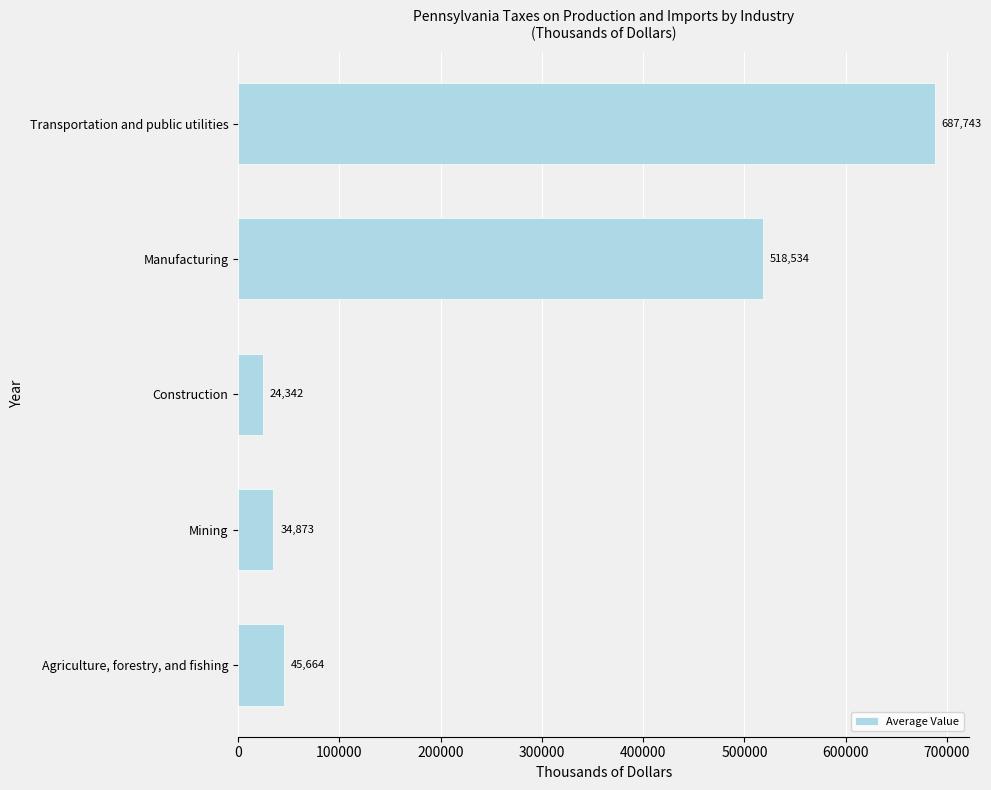

At which category does the chart reach its peak across all series?

Transportation and public utilities